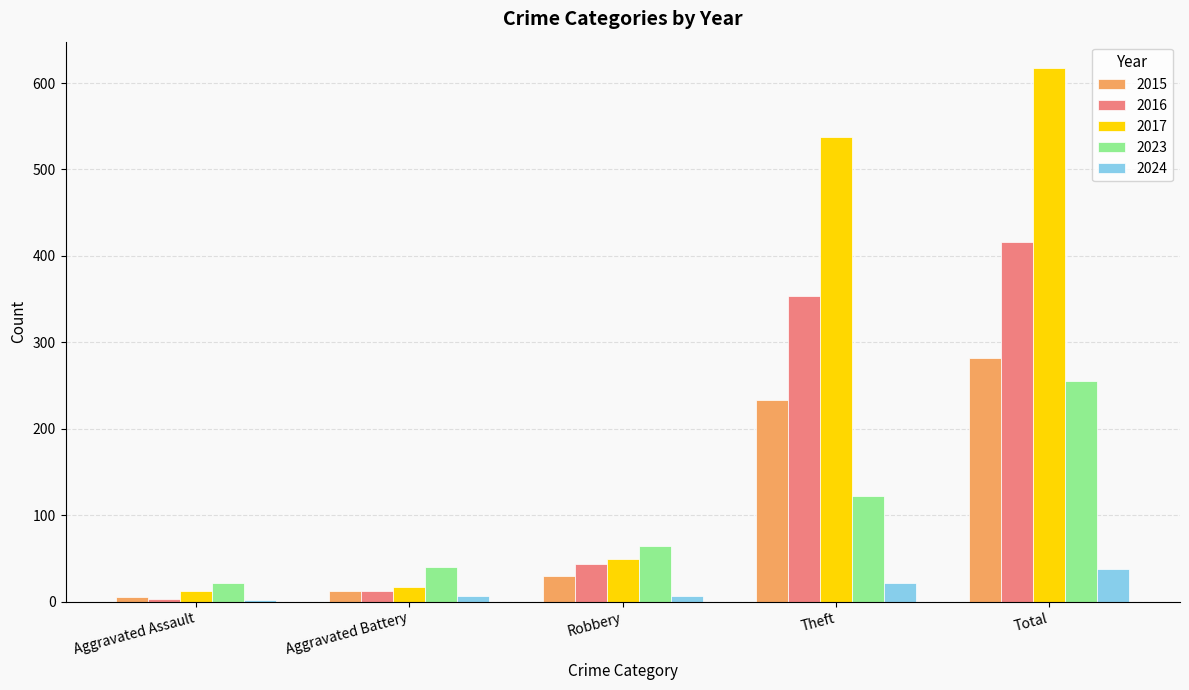

The 2017 series shows 352 at Total. True or false?

False